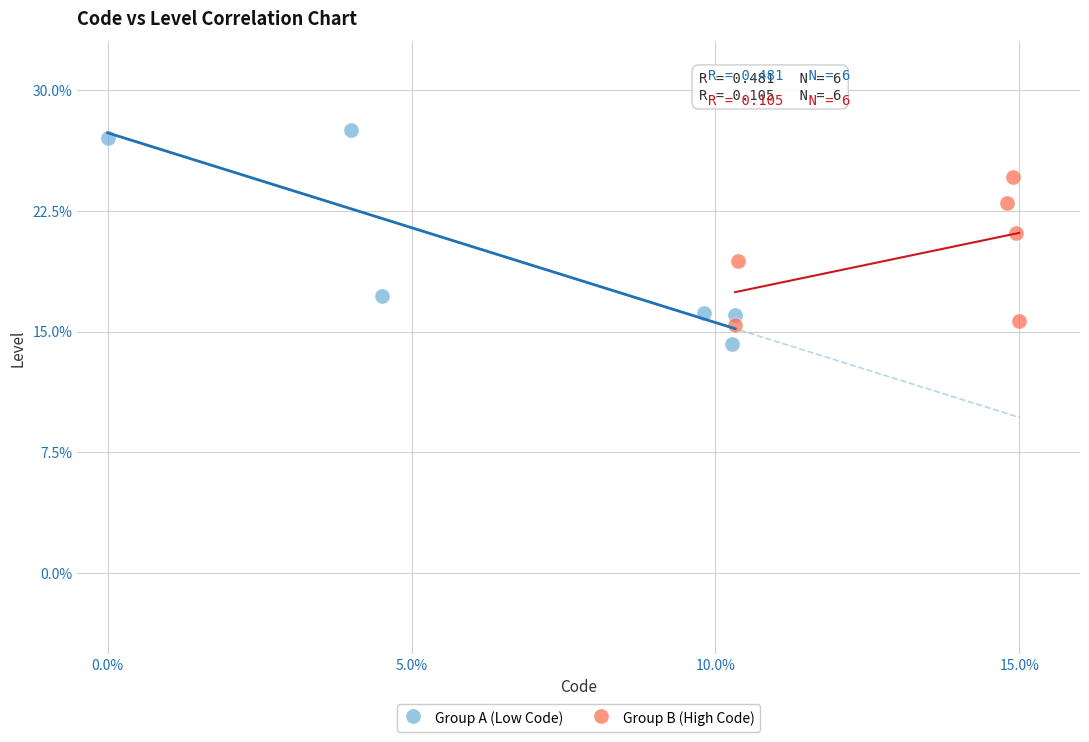

What are all the series names shown in the legend?

Group A (Low Code), Group B (High Code)